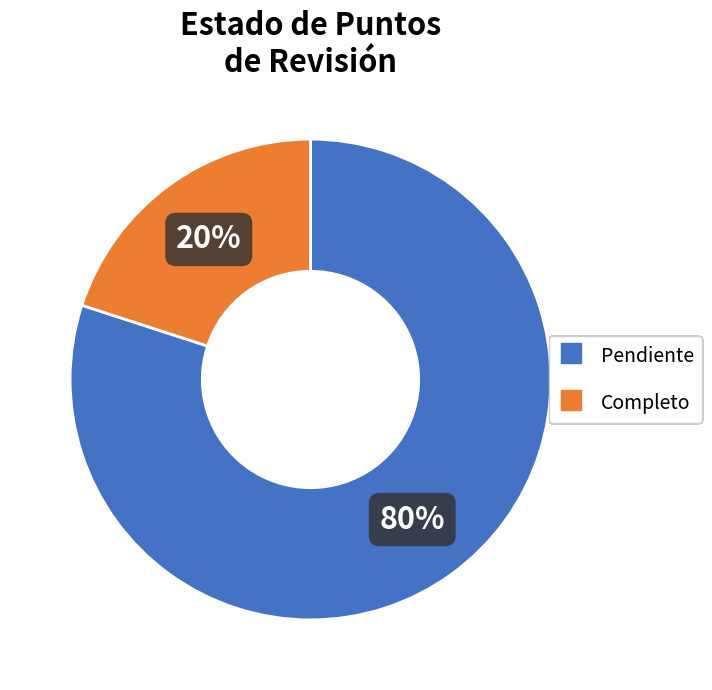

True or false: Completo accounts for 20% of the total.

True